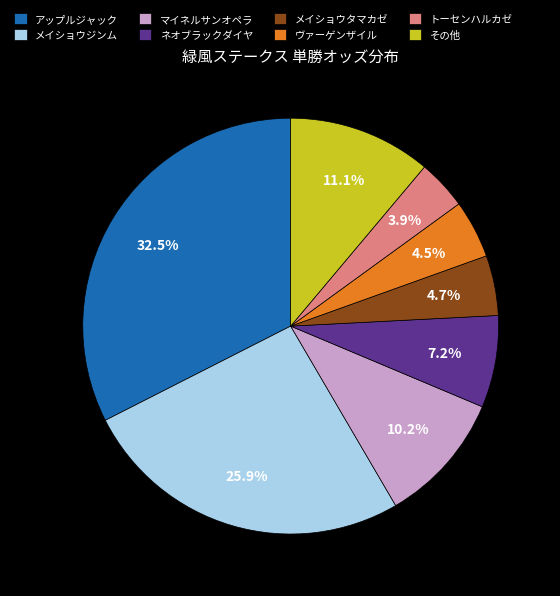

Does メイショウジンム account for over 50% of the chart?

No